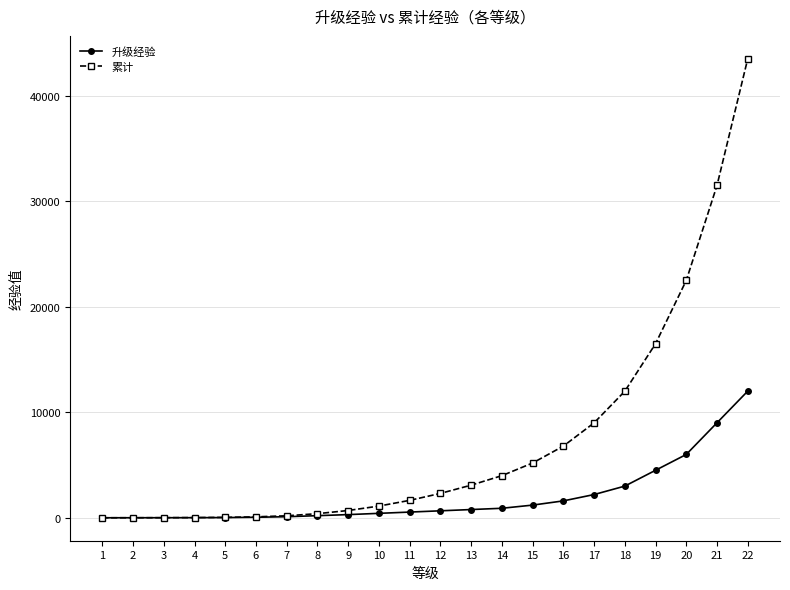

The value of 升级经验 at 1 is 0. True or false?

True